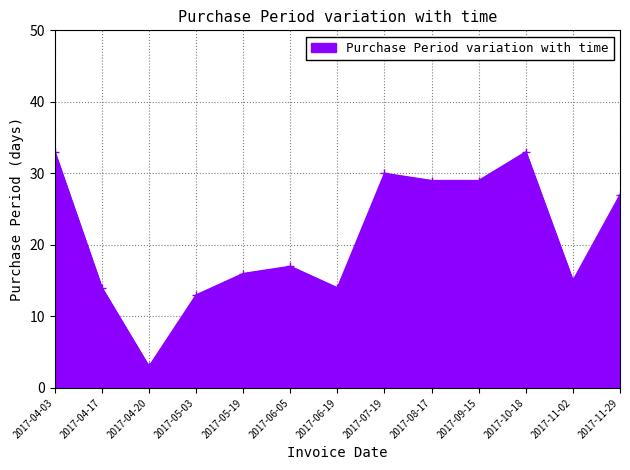

At which label does the data first exceed 17?

2017-04-03